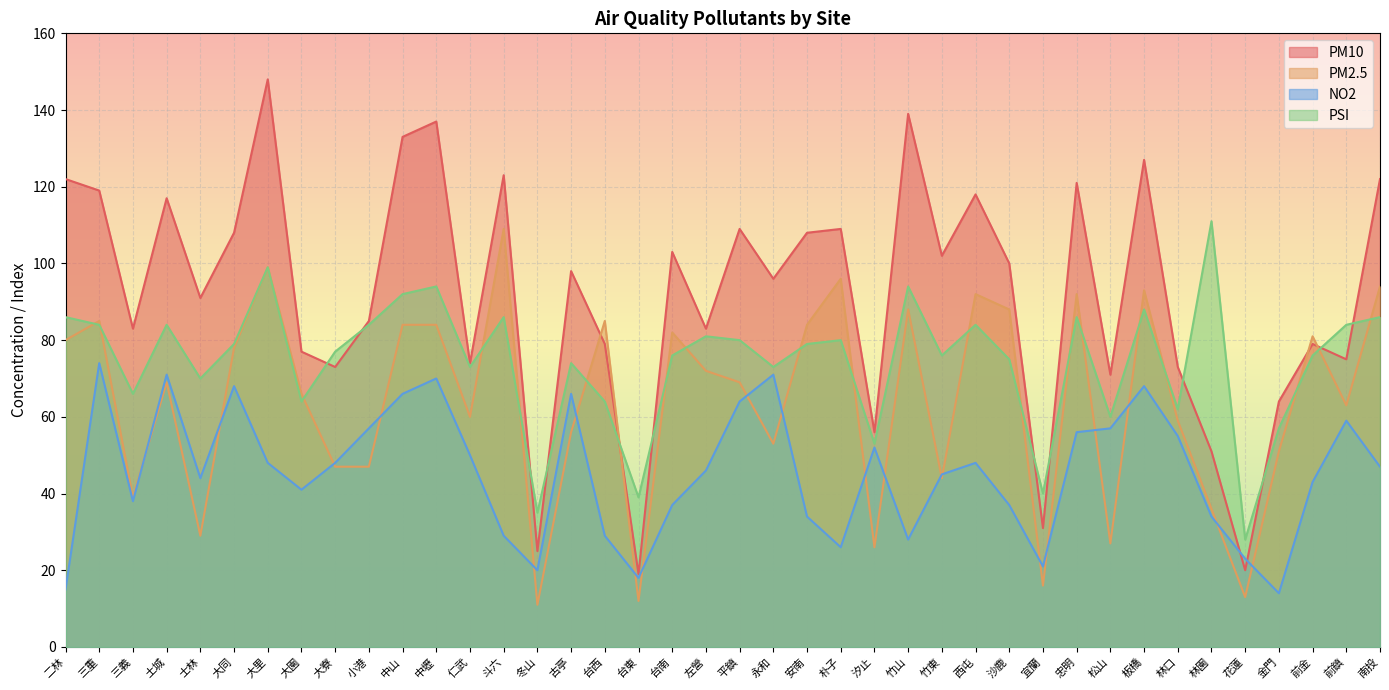

What is the average value of the NO2 series?

45